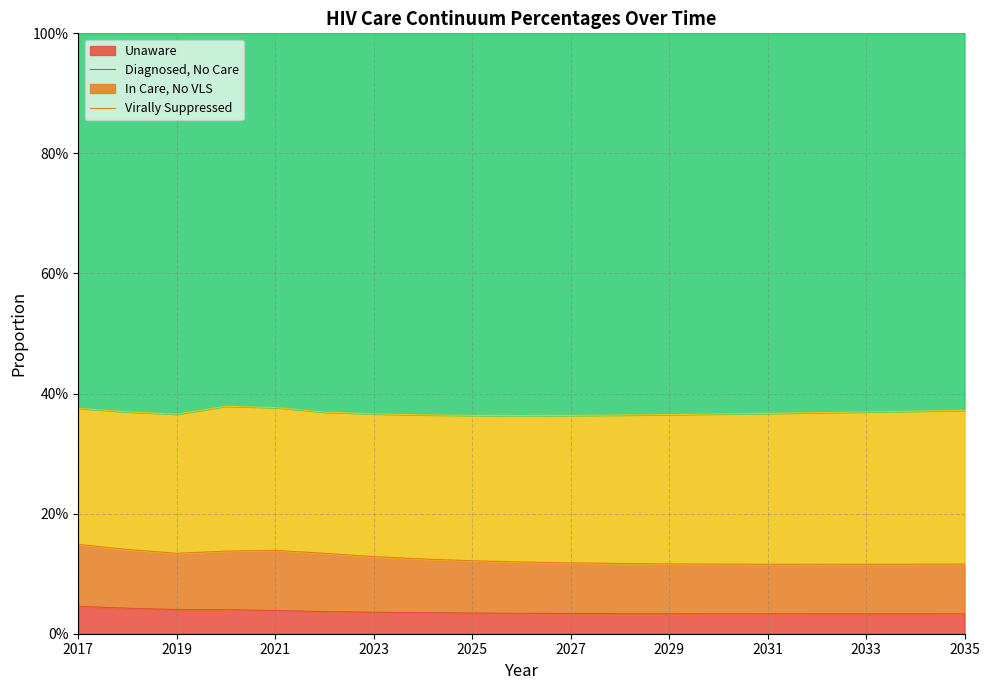

Does the chart display data point markers on the line(s)?

No